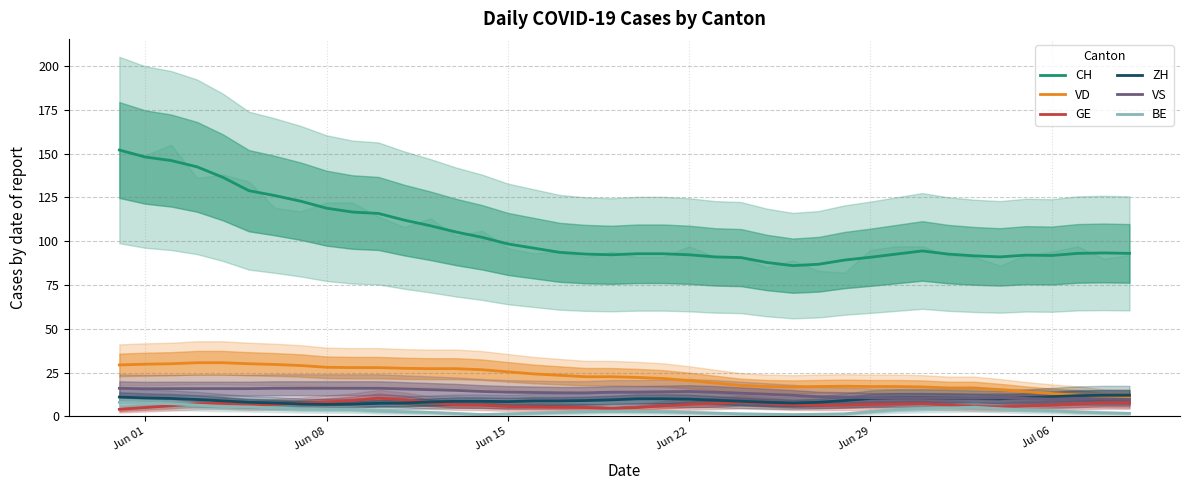

Rank the series by their maximum value, from lowest to highest.

BE, GE, ZH, VS, VD, CH